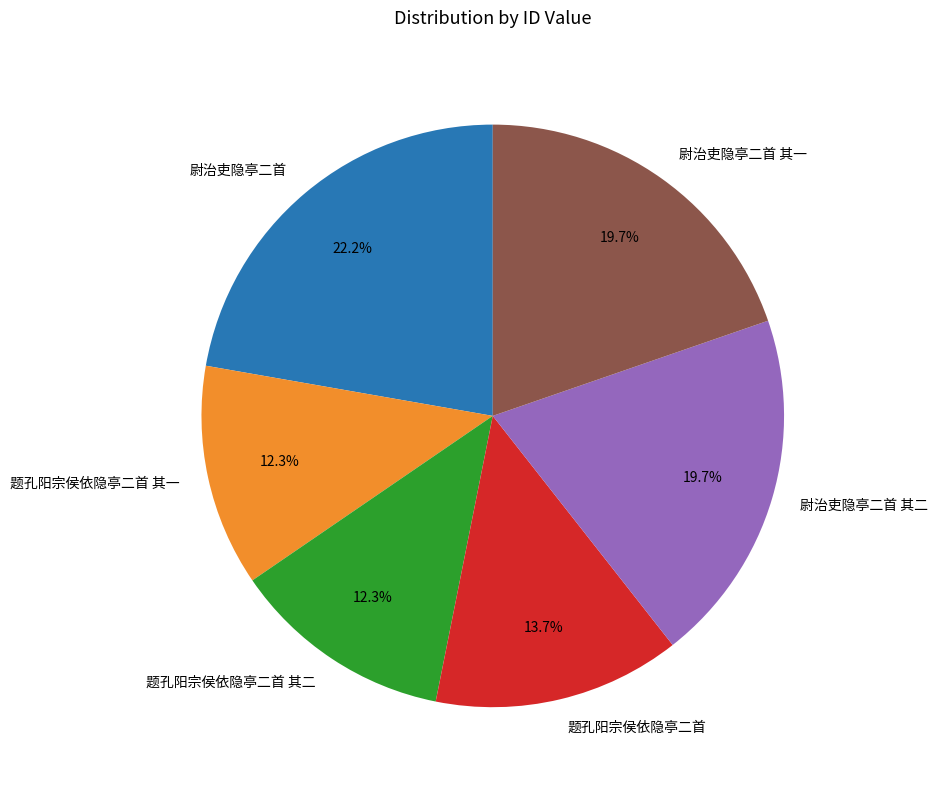

What is the ratio of the value at 尉治吏隐亭二首 to the value at 尉治吏隐亭二首 其一?

1.1